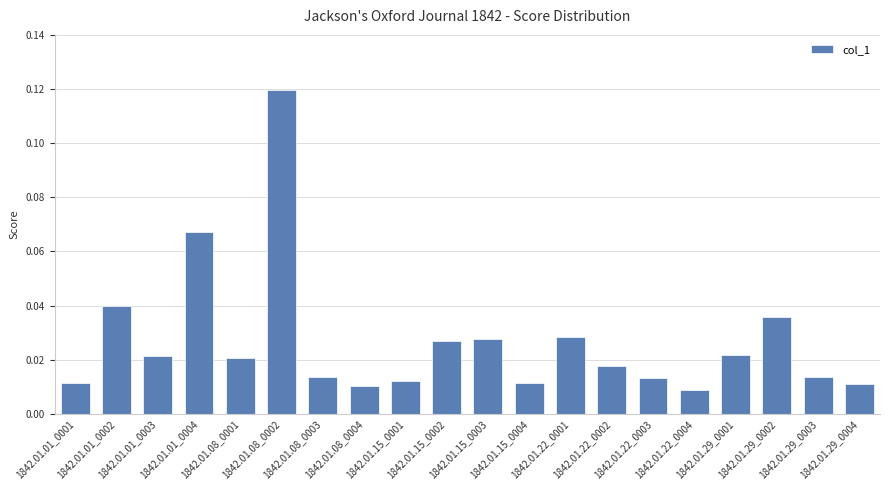

What is the sum of all values?

0.5